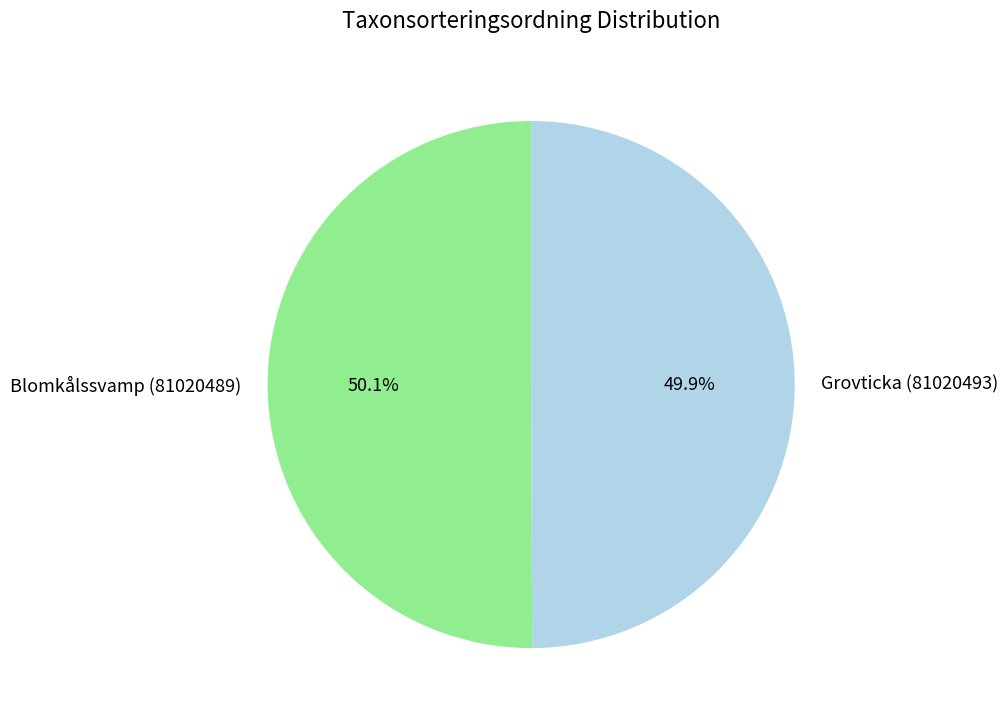

To the nearest percent, what percentage of the pie is Blomkålssvamp (81020489)?

50%